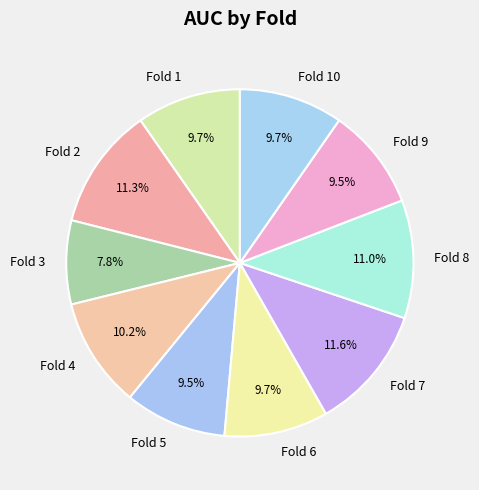

To the nearest percent, what is the average slice percentage?

10%